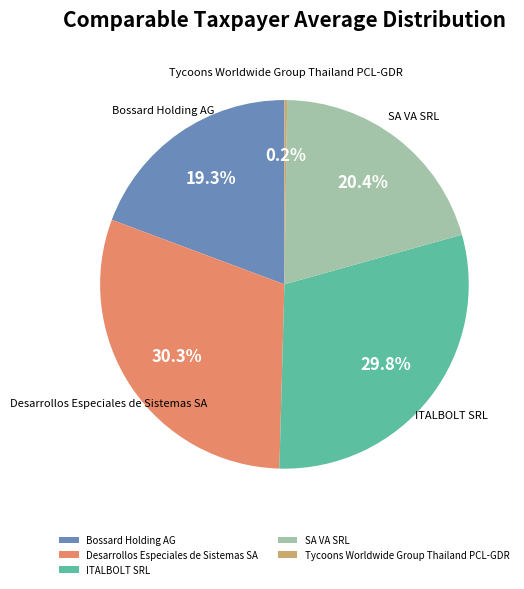

To the nearest percent, what is the average slice percentage?

20%